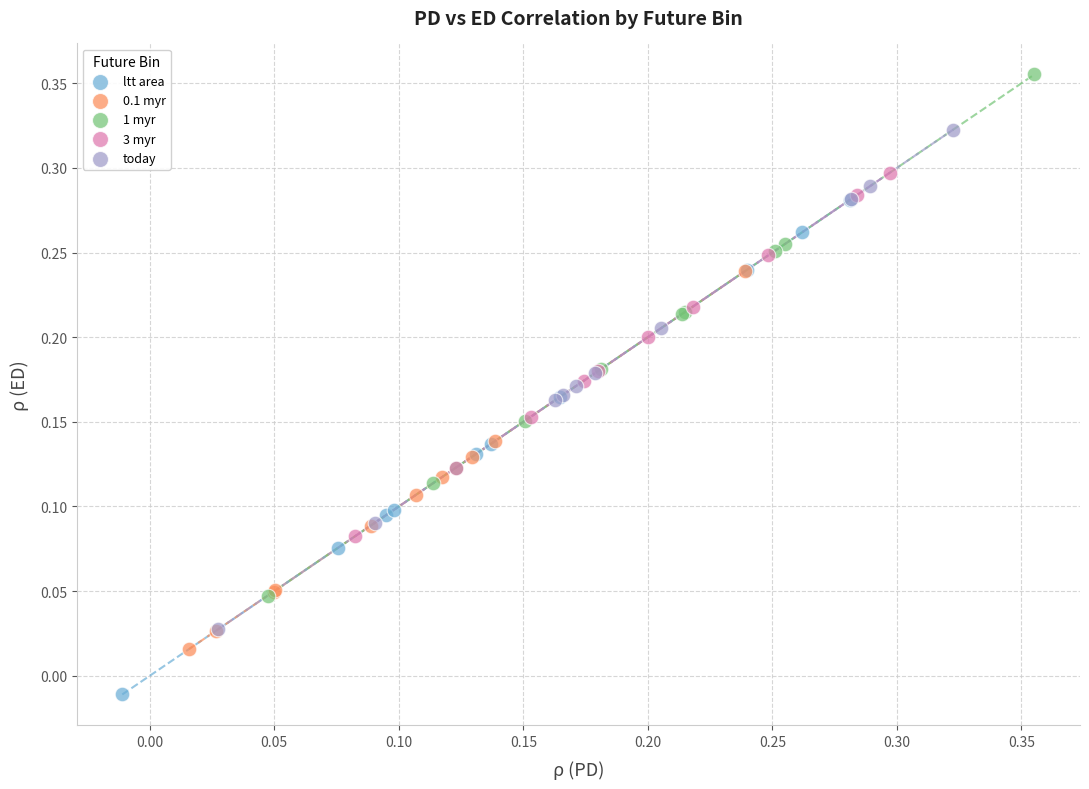

Which series contains the lowest Y value?

ltt area